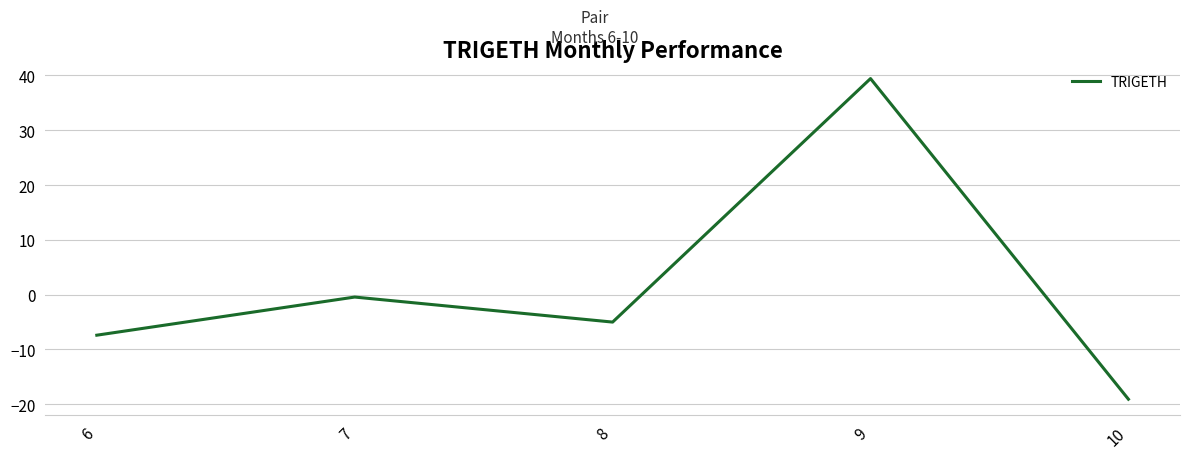

Count the number of categories in the chart.

5